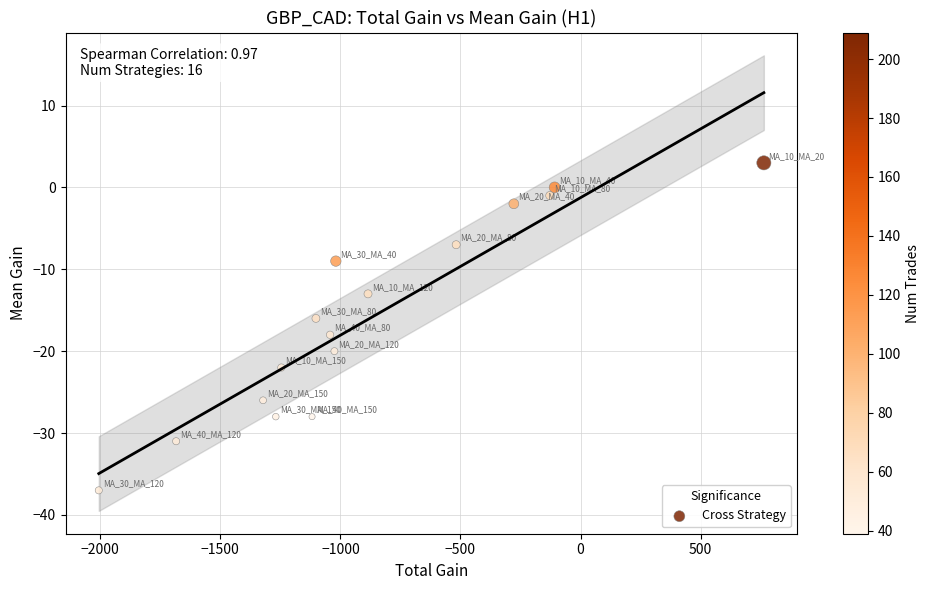

What is the range of X values (max minus min)?

2769